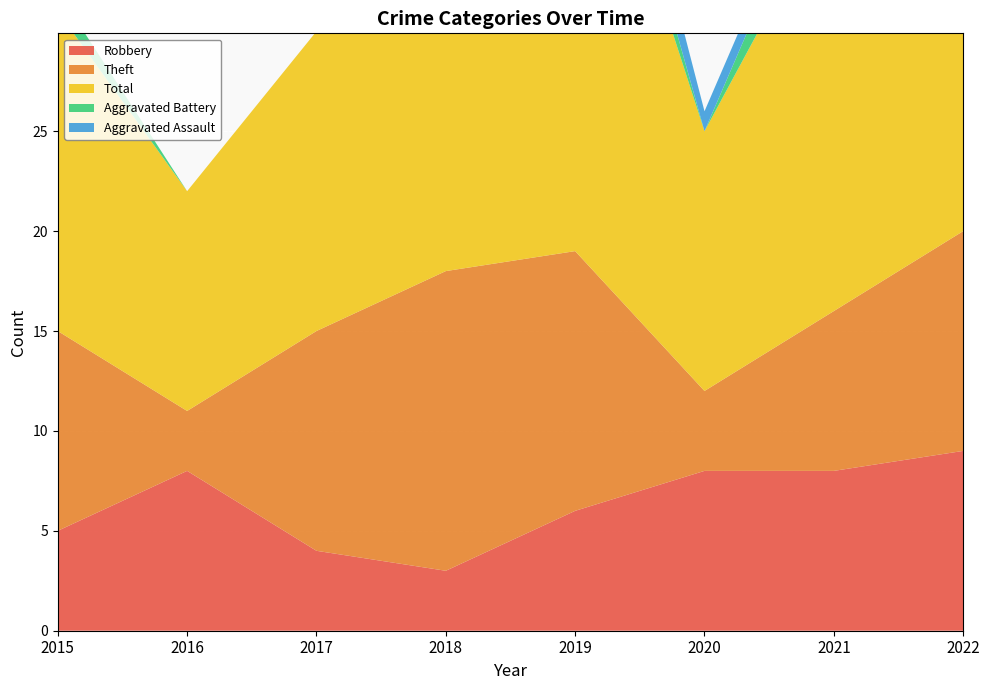

What are all the series names shown in the legend?

Robbery, Theft, Total, Aggravated Battery, Aggravated Assault